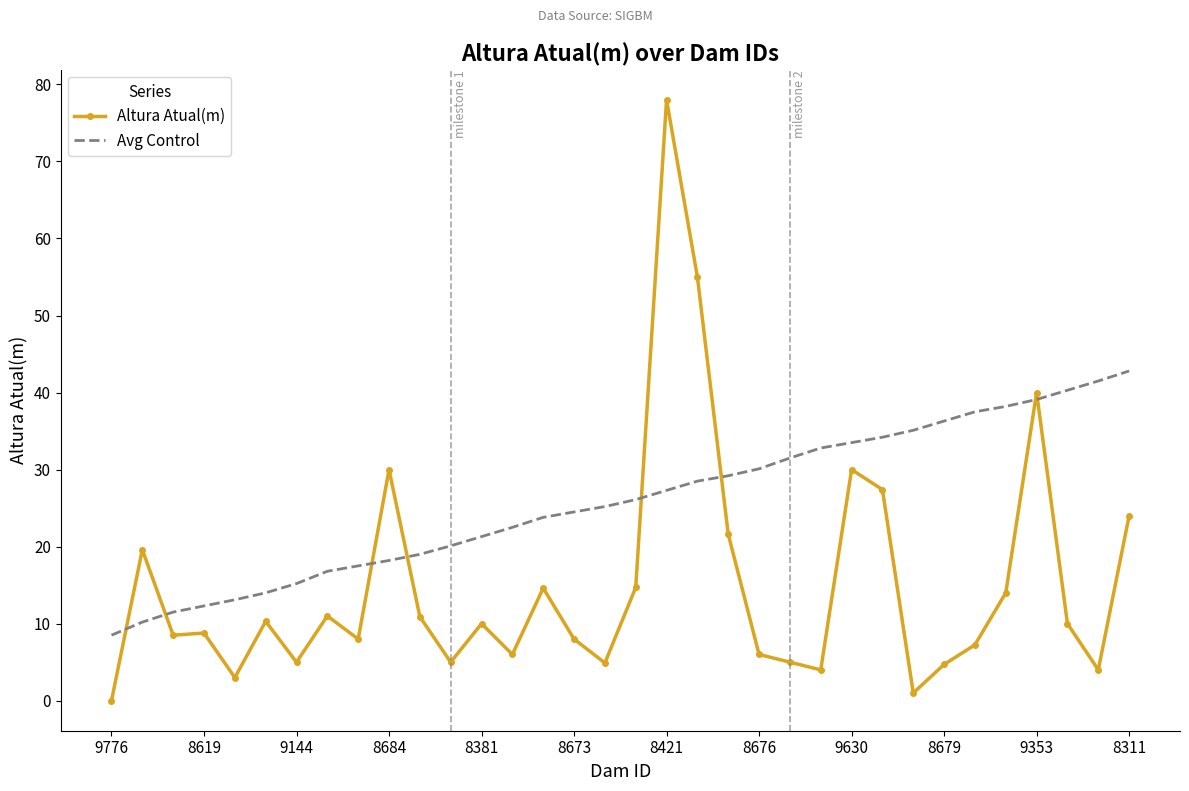

What is the difference between the maximum and minimum values in the Avg Control series?

34.3